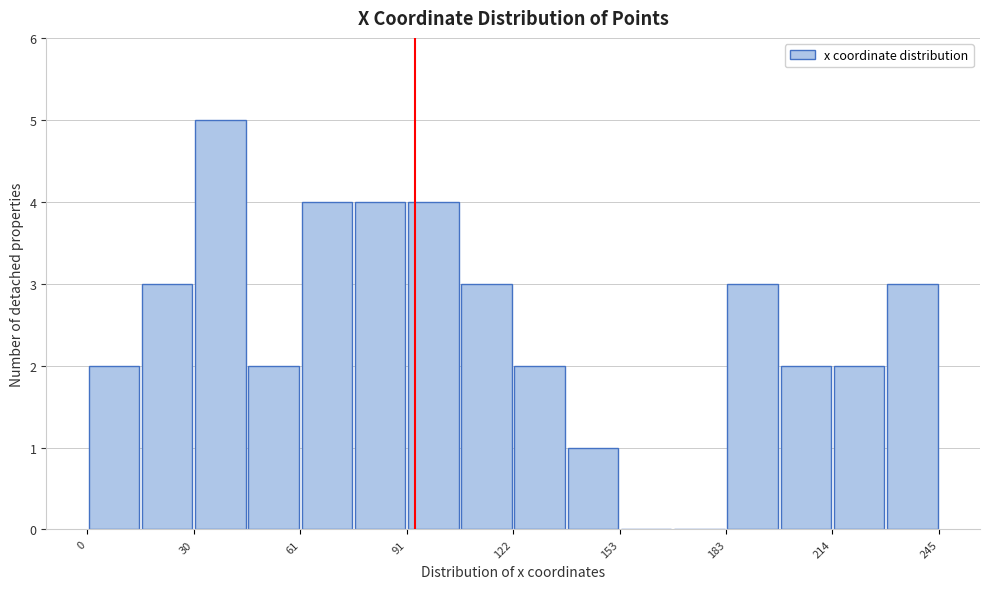

Around what value on the x-axis is the tallest bar? Give the approximate position of its centre, as read against the axis.

40